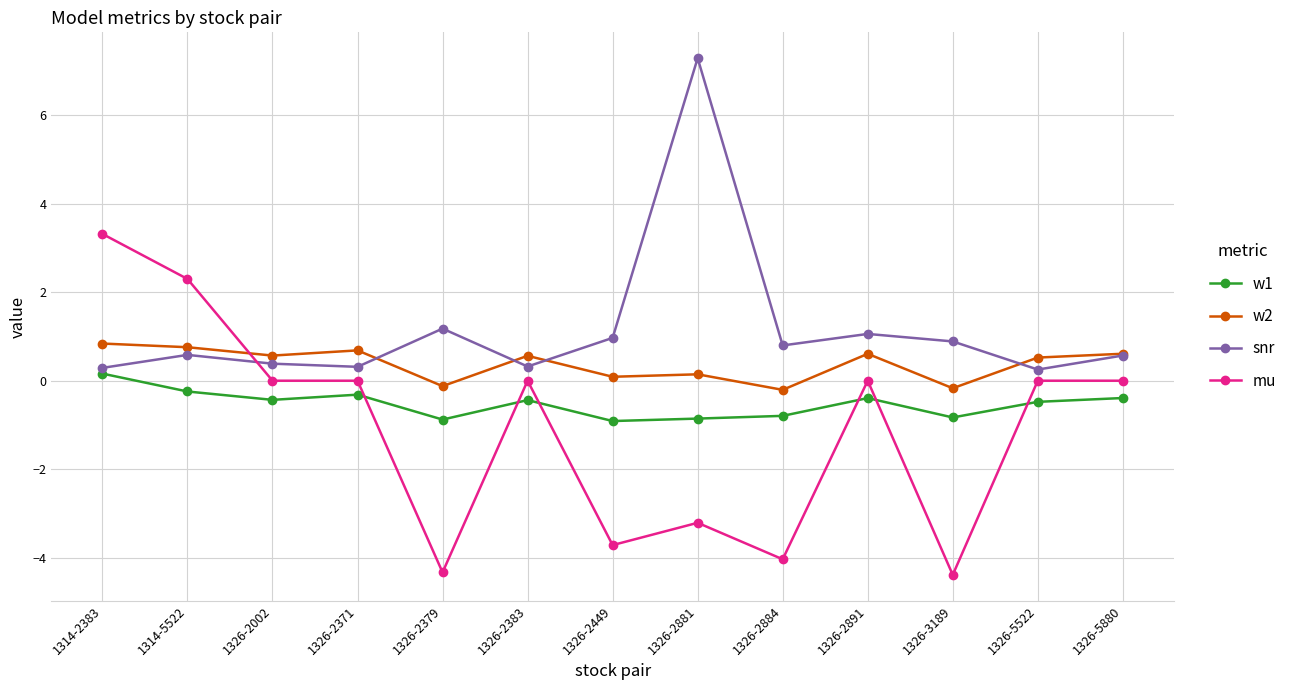

How many negative values does the w1 series have?

12